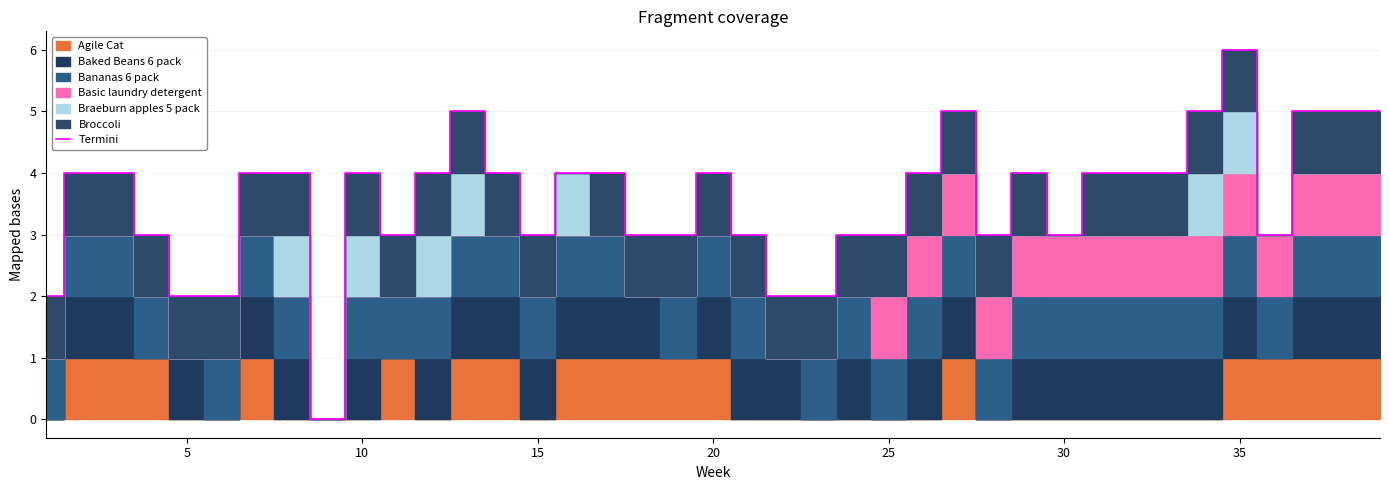

What is the highest value of the Termini series?

6